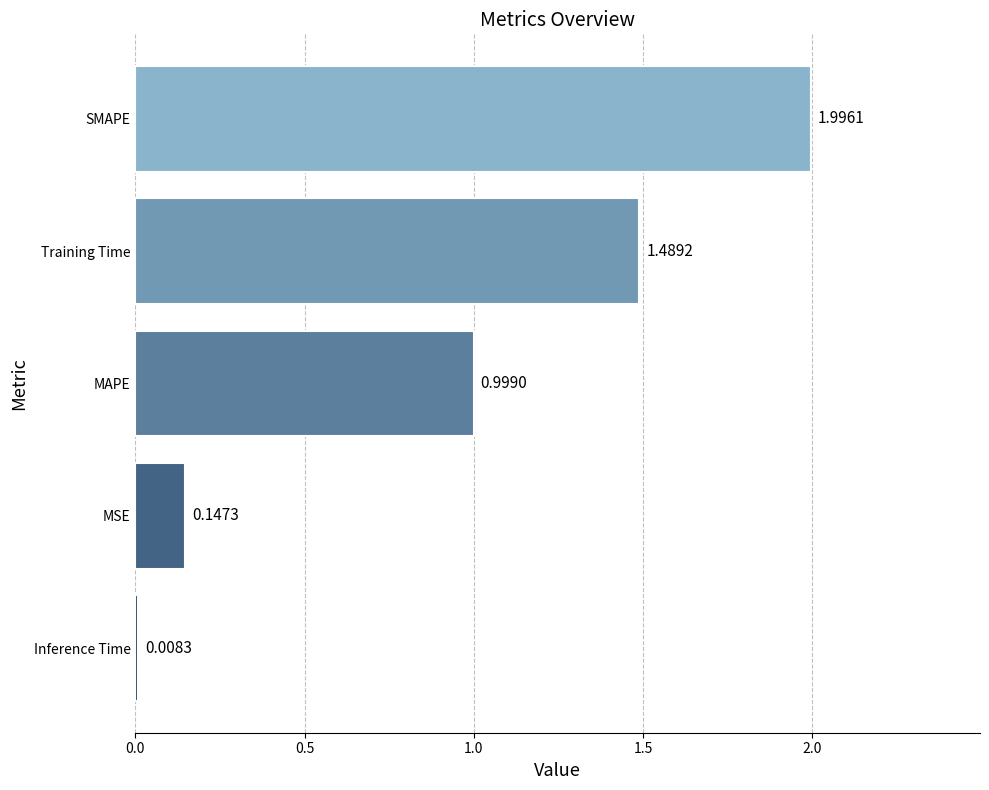

List the labels in order of value, largest first.

SMAPE, Training Time, MAPE, MSE, Inference Time